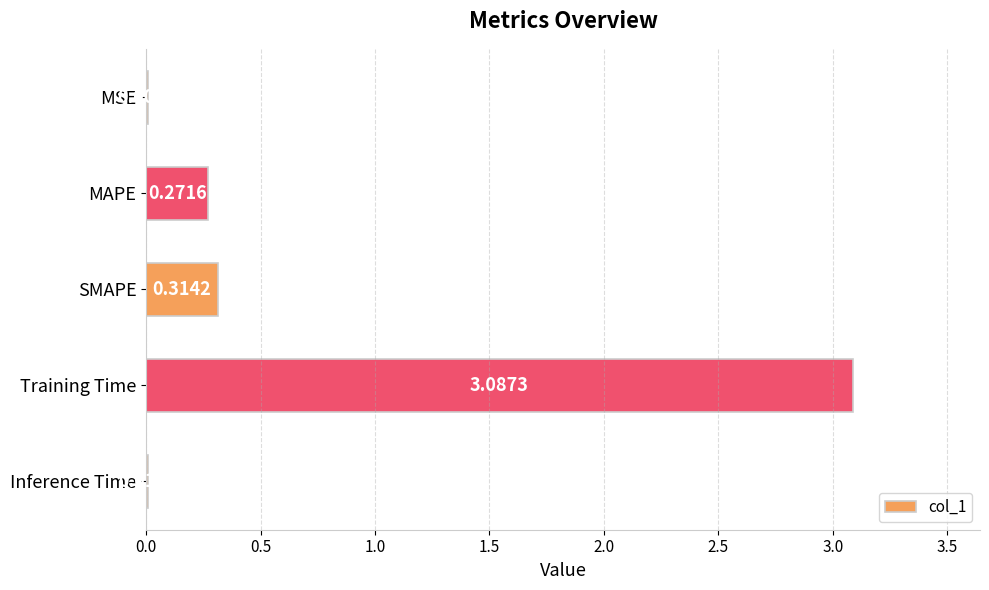

Does the chart contain stacked bars?

No